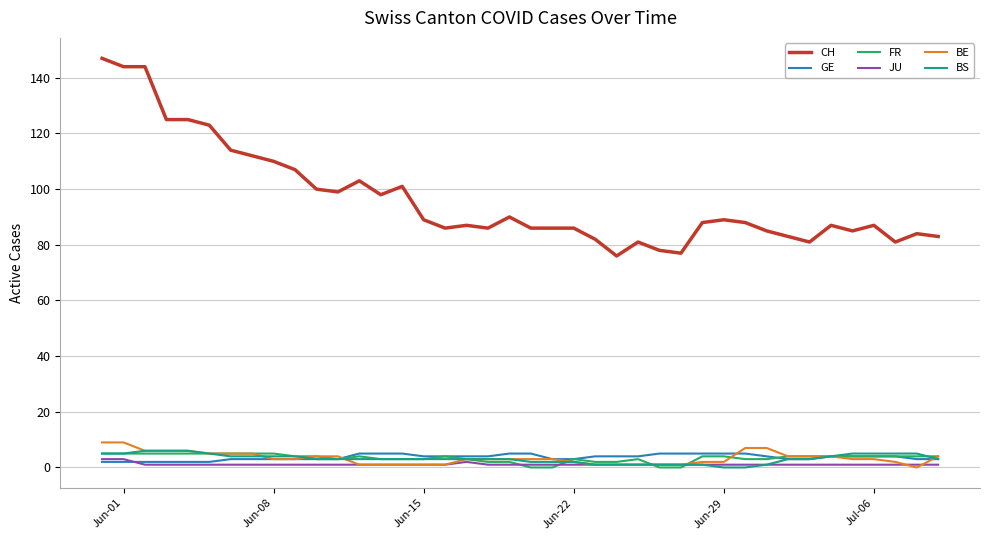

True or false: CH and BS cross at least once.

False